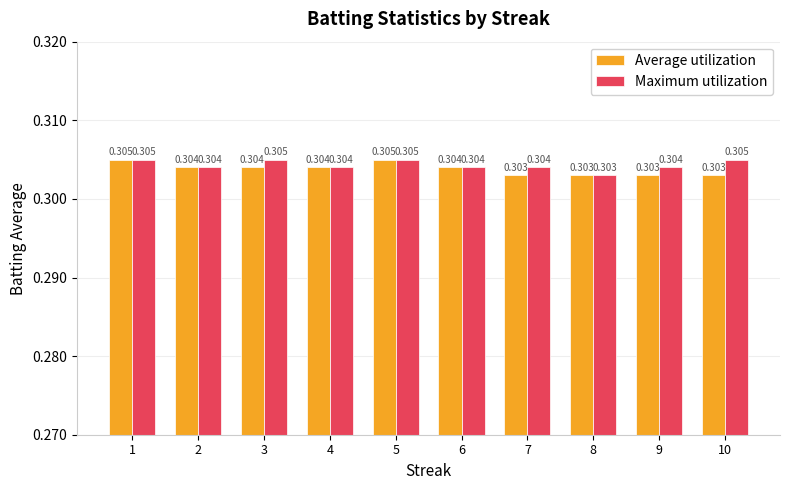

What is the sum of the Maximum utilization values at 3 and 6?

0.6